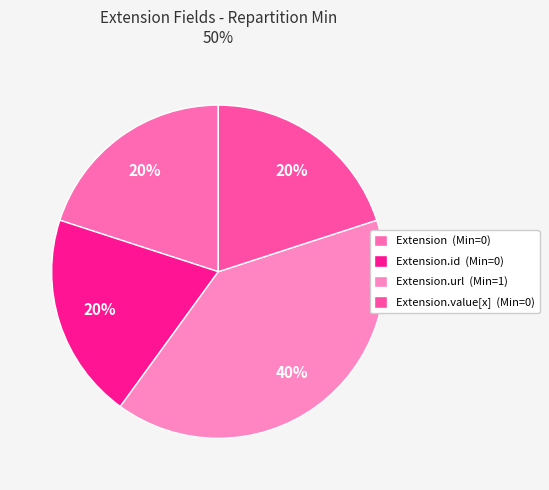

Which category has the biggest portion of the pie?

Extension.url (Min=1)